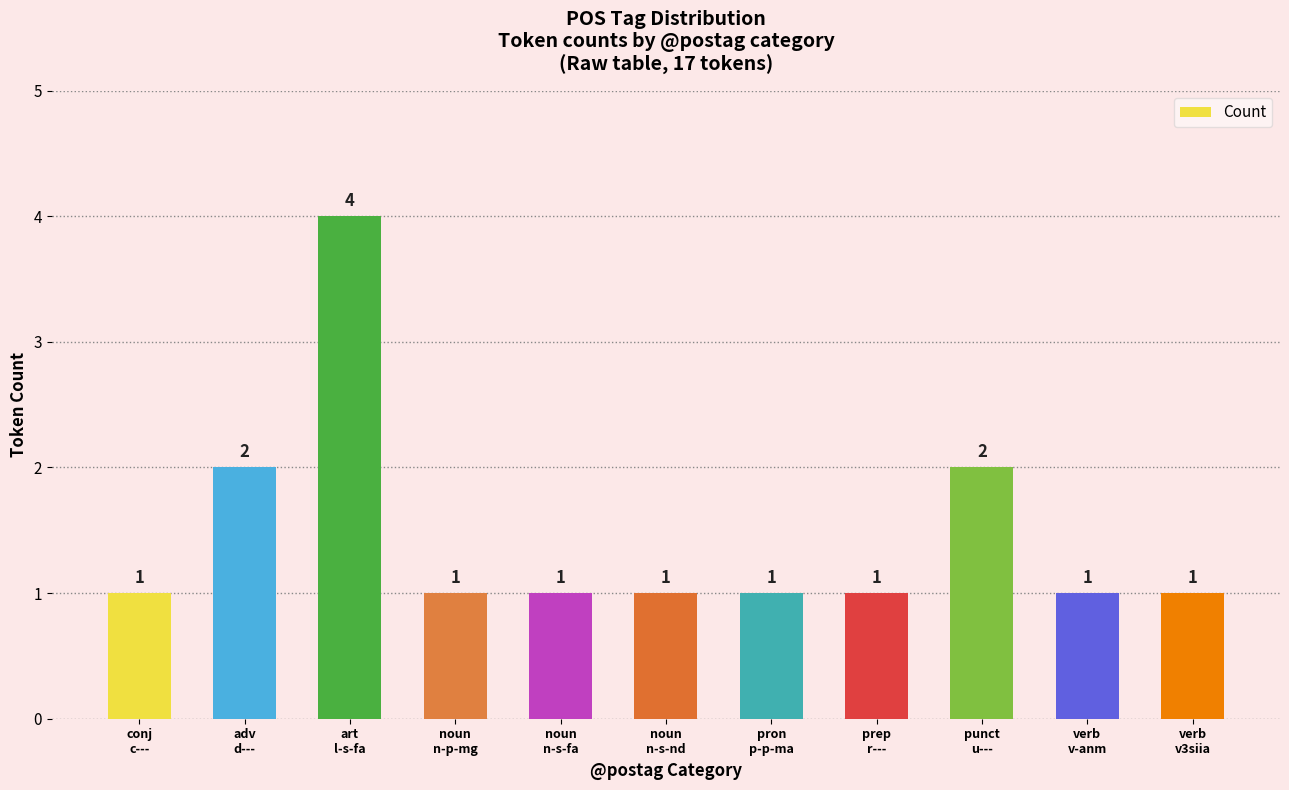

Reading left to right, what are all the values shown in this chart?

1	2	4	1	1	1	1	1	2	1	1